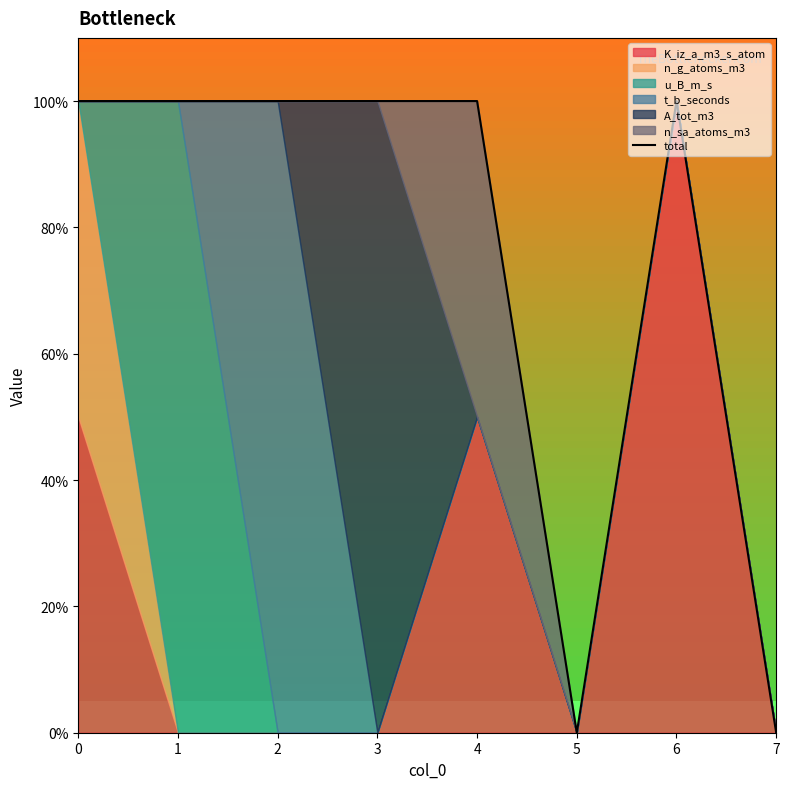

Does the chart display data point markers on the line(s)?

No